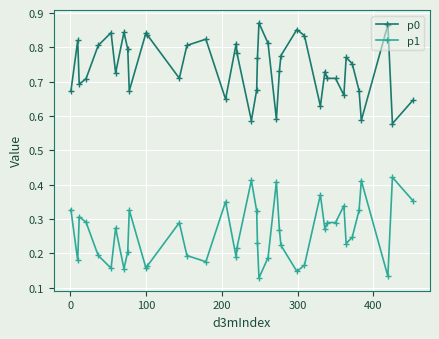

True or false: p1 has more than 2 points higher than both neighbors.

True